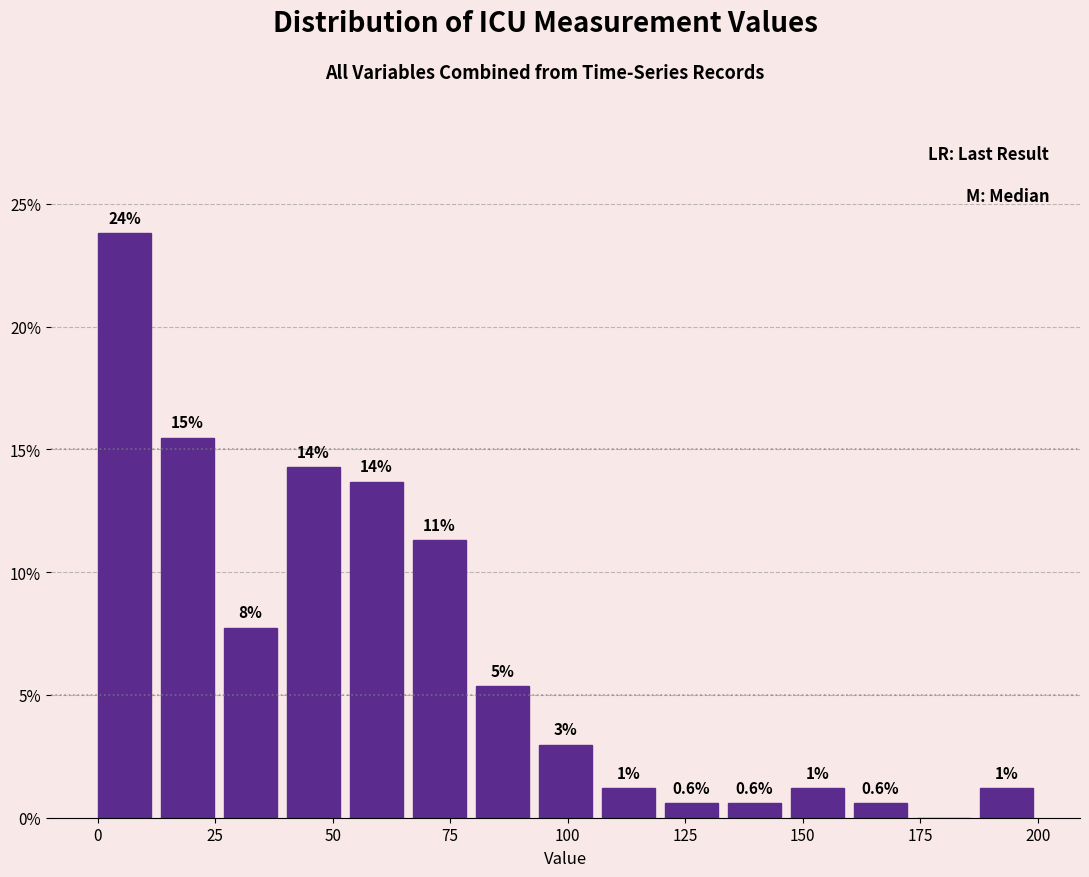

Read against the x-axis, roughly where is the centre of the tallest bar?

5